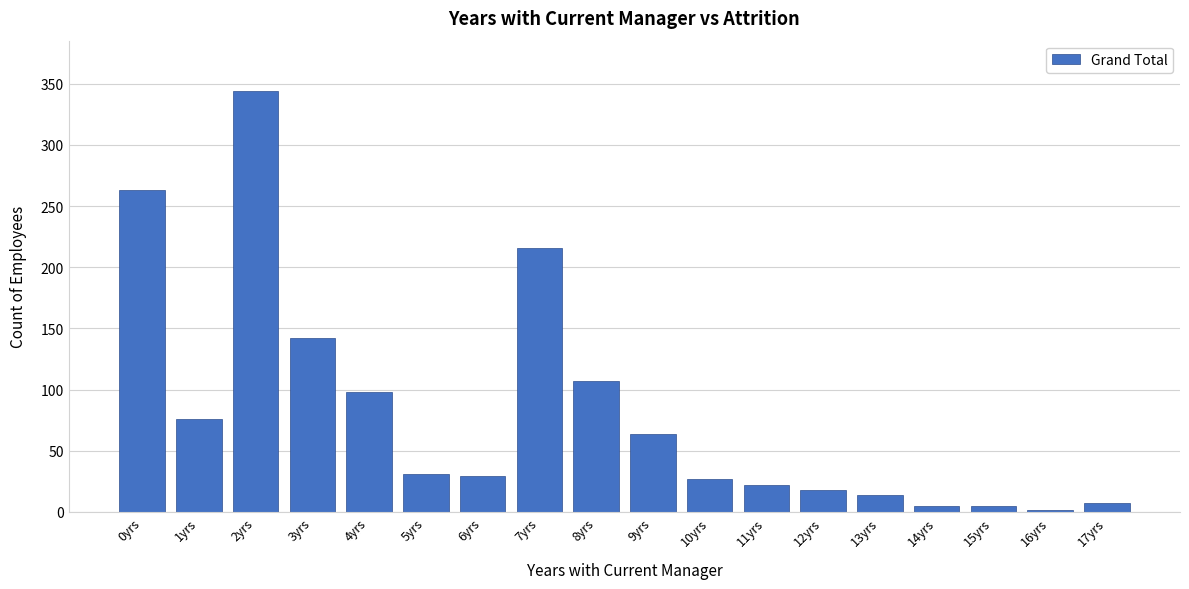

Reading left to right, list all the values displayed in this chart.

263	76	344	142	98	31	29	216	107	64	27	22	18	14	5	5	2	7